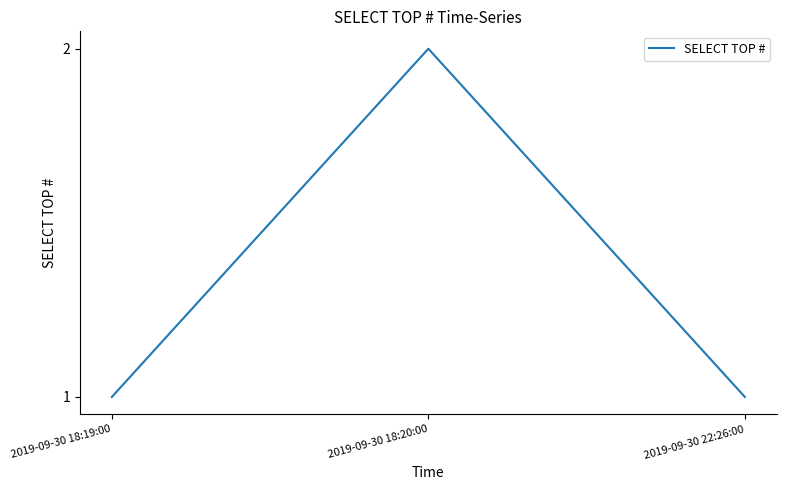

Reading left to right, what are all the values shown in this chart?

2019-09-30 18:19:00=1	2019-09-30 18:20:00=2	2019-09-30 22:26:00=1